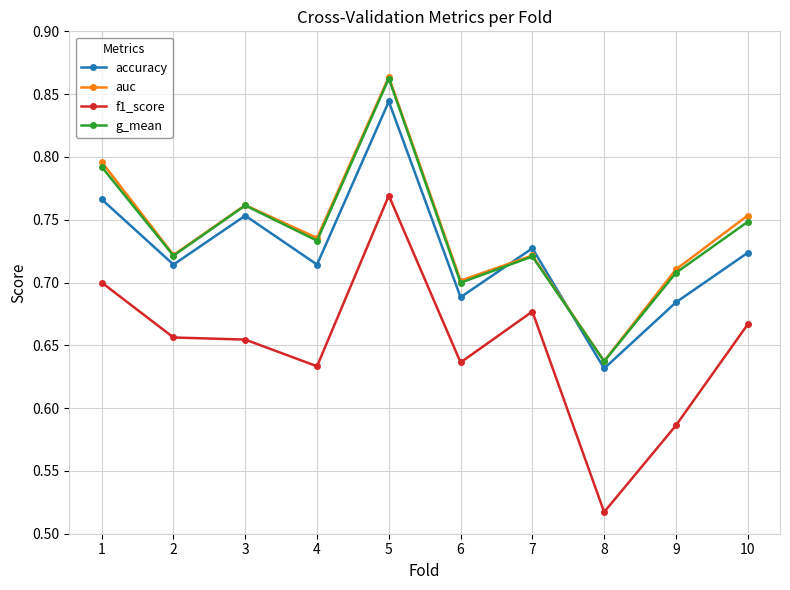

At how many categories does at least one series exceed 0?

10